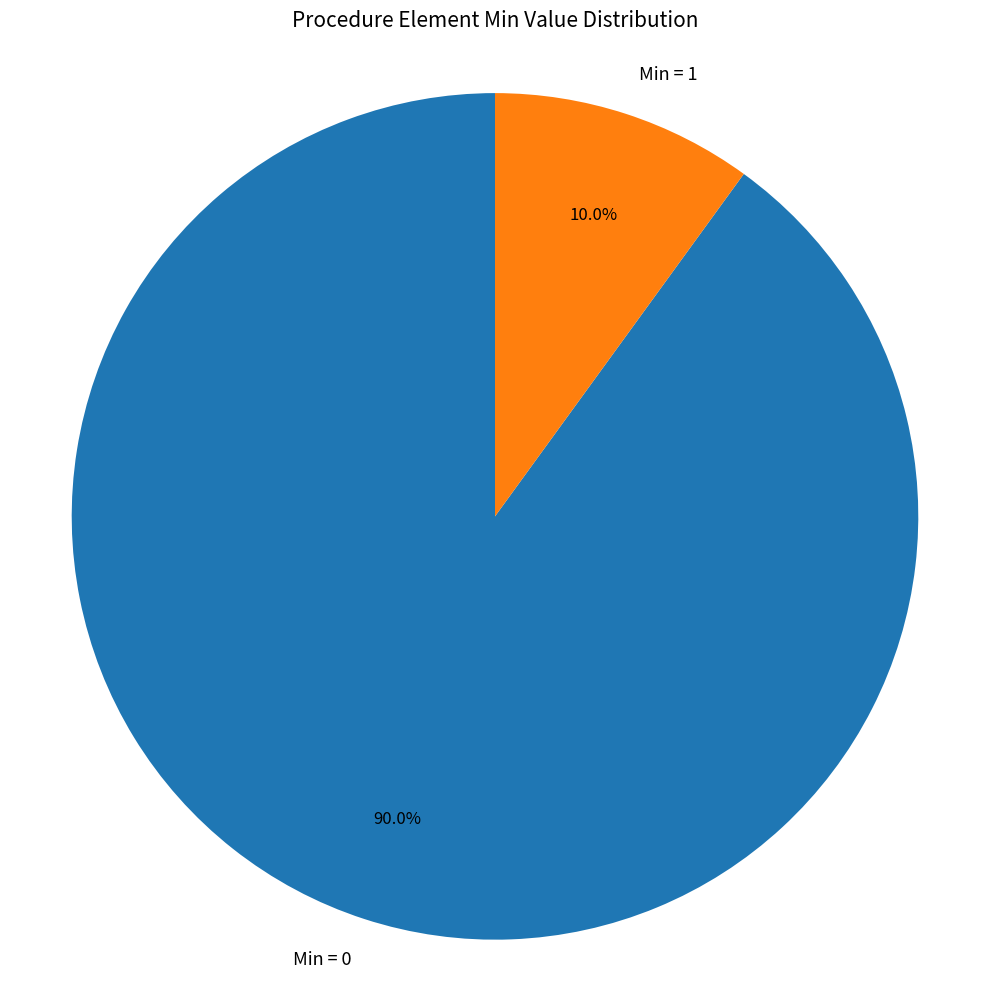

Which has a higher value, Min = 0 or Min = 1?

Min = 0